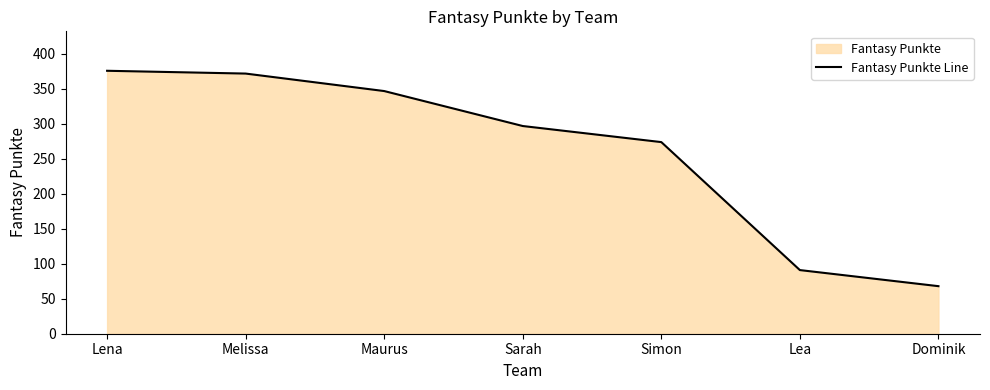

What is the greatest value displayed?

376